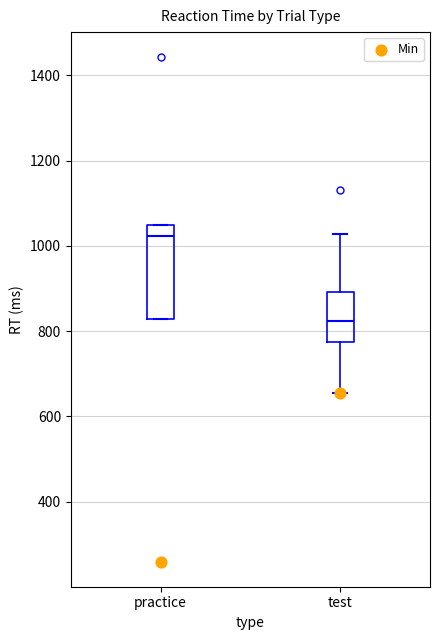

Which box has the lowest median line?

test